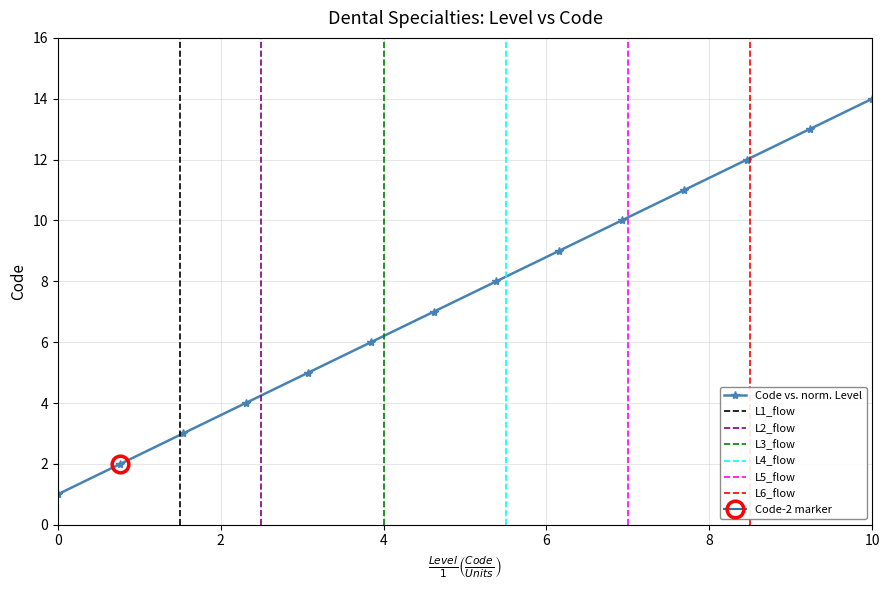

Does the chart have visible grid lines?

Yes